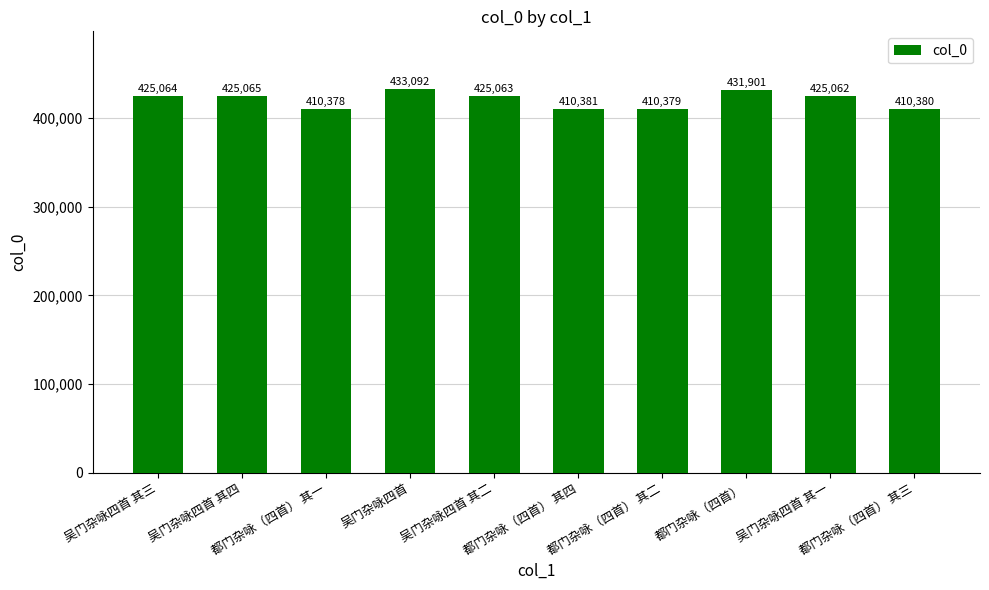

Between 都门杂咏（四首） 其二 and 都门杂咏（四首） 其四, which is larger?

都门杂咏（四首） 其四